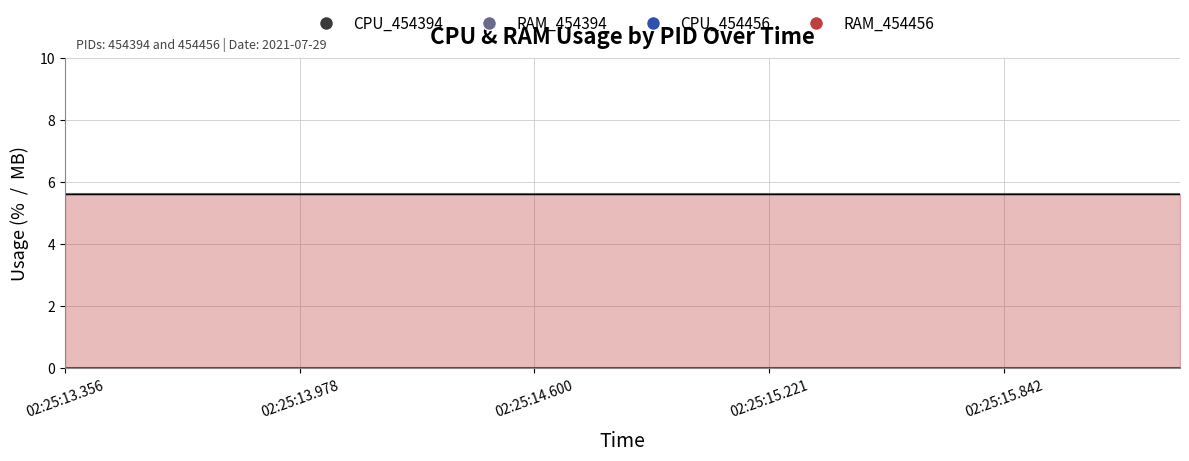

What is the value of the RAM_454456 point at the 5th from the left?

5.6